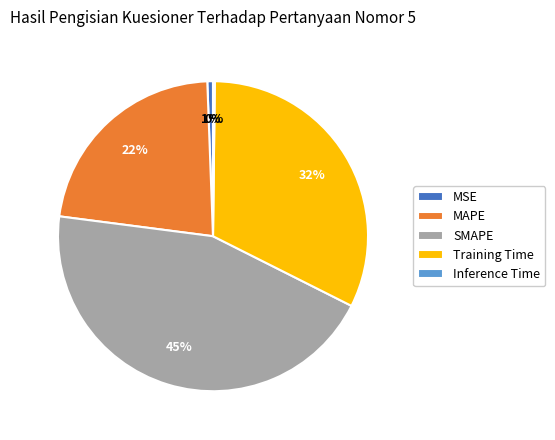

To the nearest percent, what is the average slice percentage?

20%